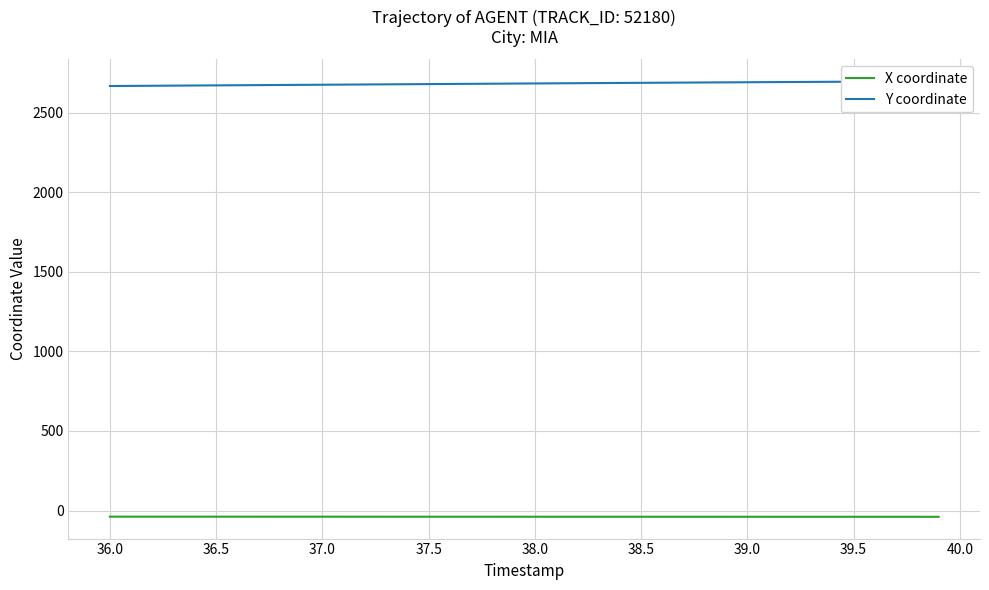

True or false: Y coordinate and X coordinate cross at least once.

False